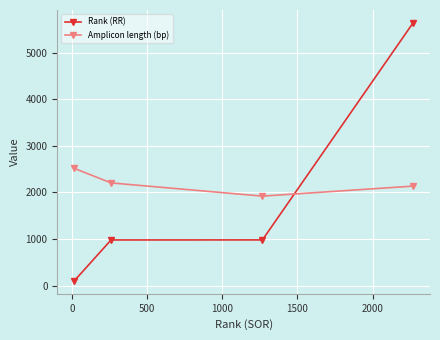

What is the average value of the Amplicon length (bp) series?

2194